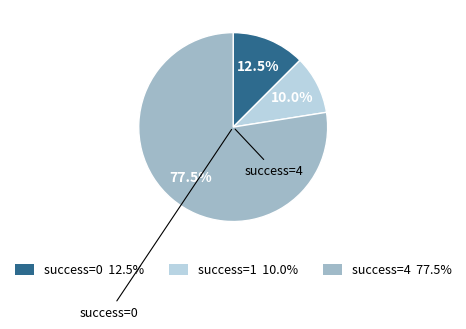

Is there any slice that represents more than half of the pie?

Yes